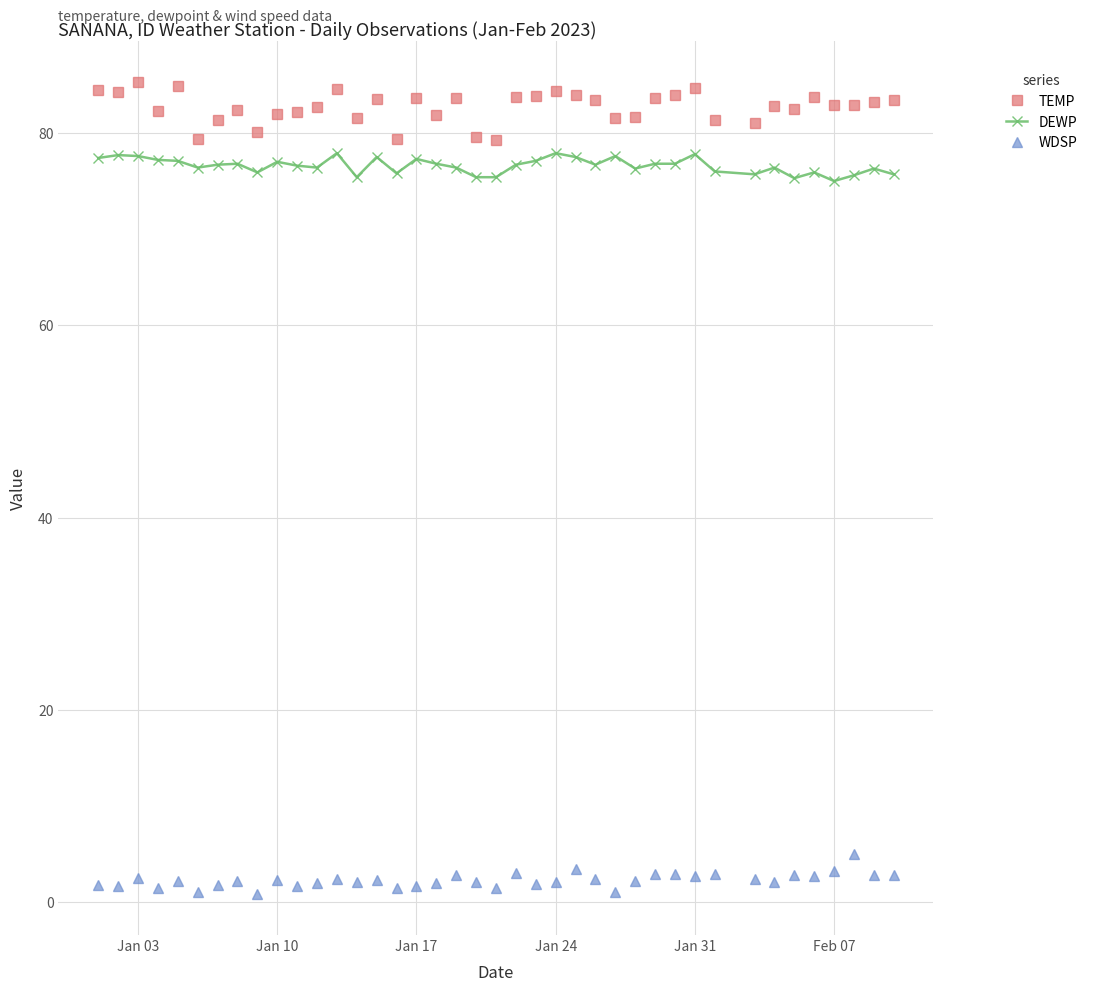

What is the smallest value displayed?

0.8